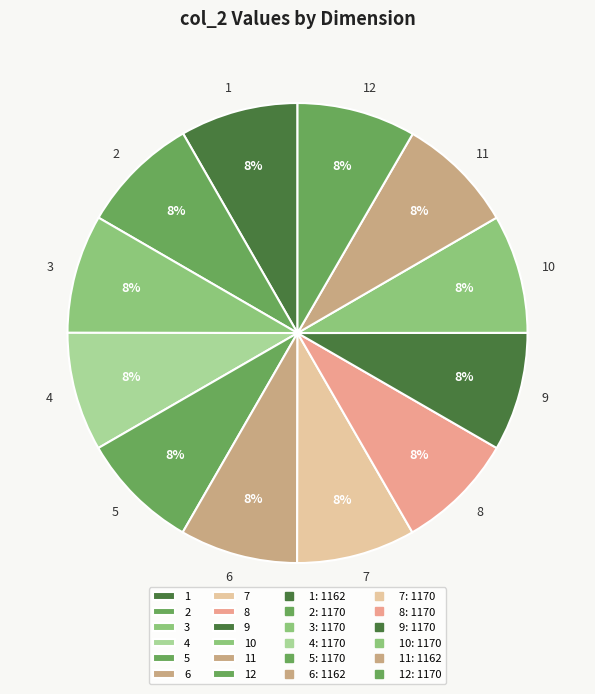

Approximately how many times larger is the value at 10 compared to 8?

1.0